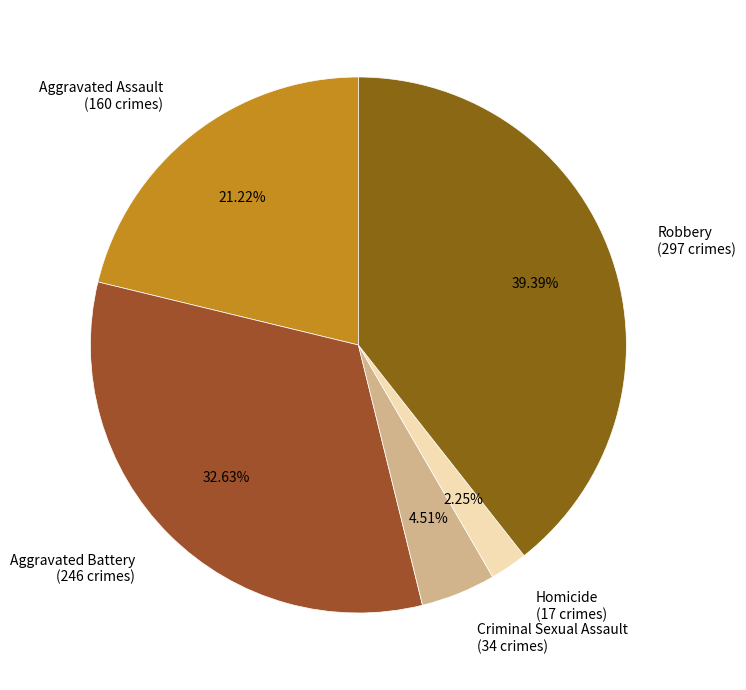

What portion of the pie excludes Criminal Sexual Assault?

95.5%